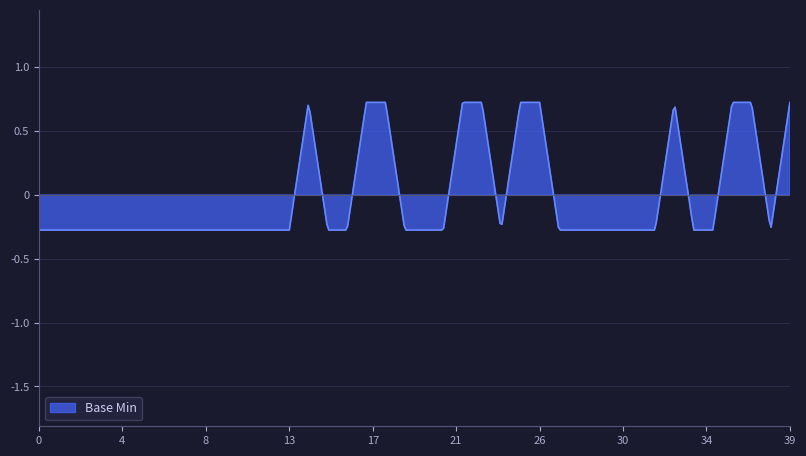

True or false: the data has more than 1 interior local peaks.

True